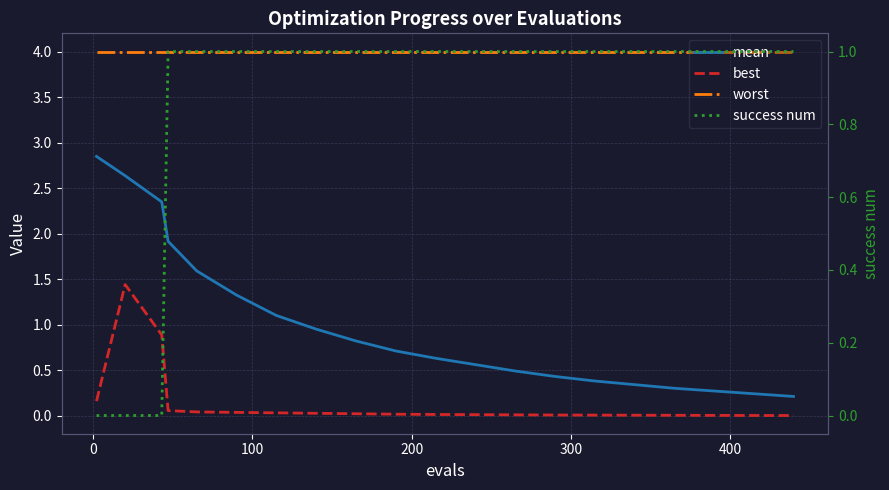

True or false: mean and worst cross at least once.

False